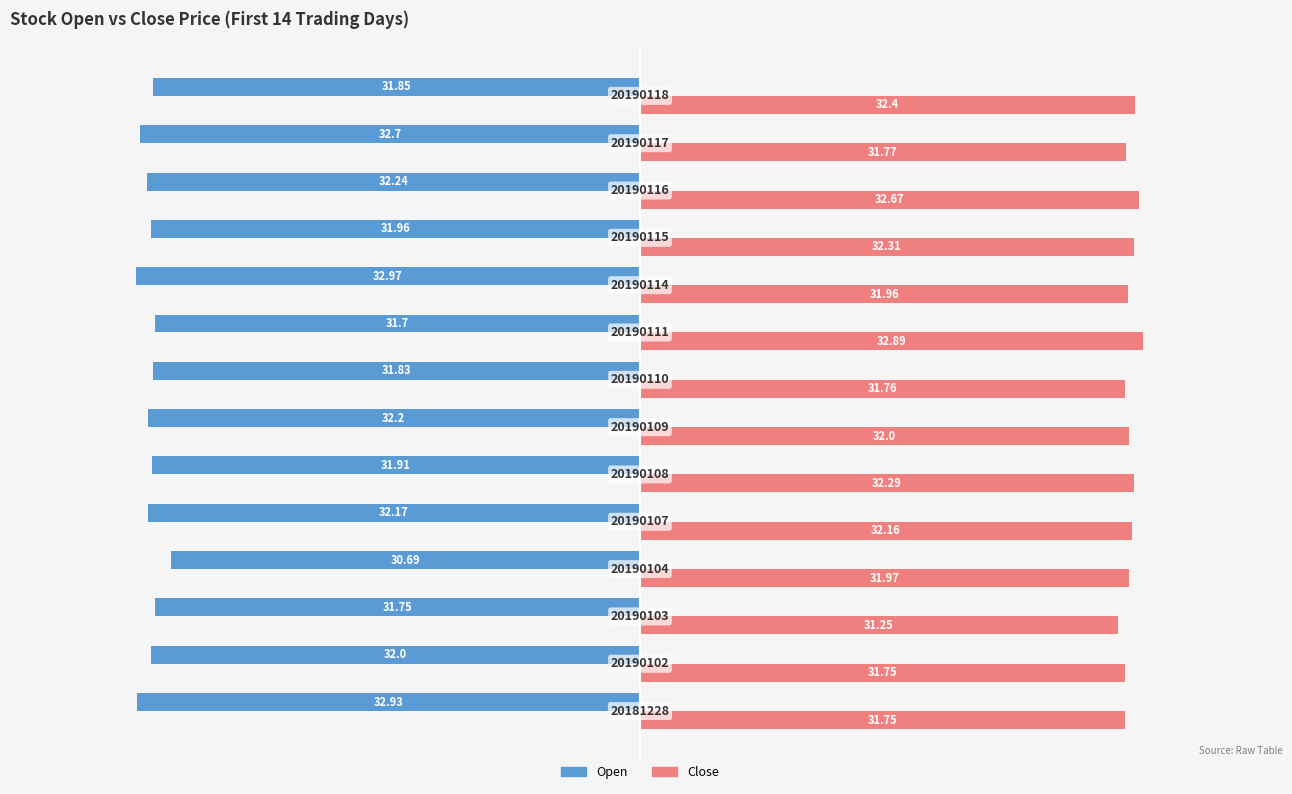

Which series has the largest total across all categories?

Close